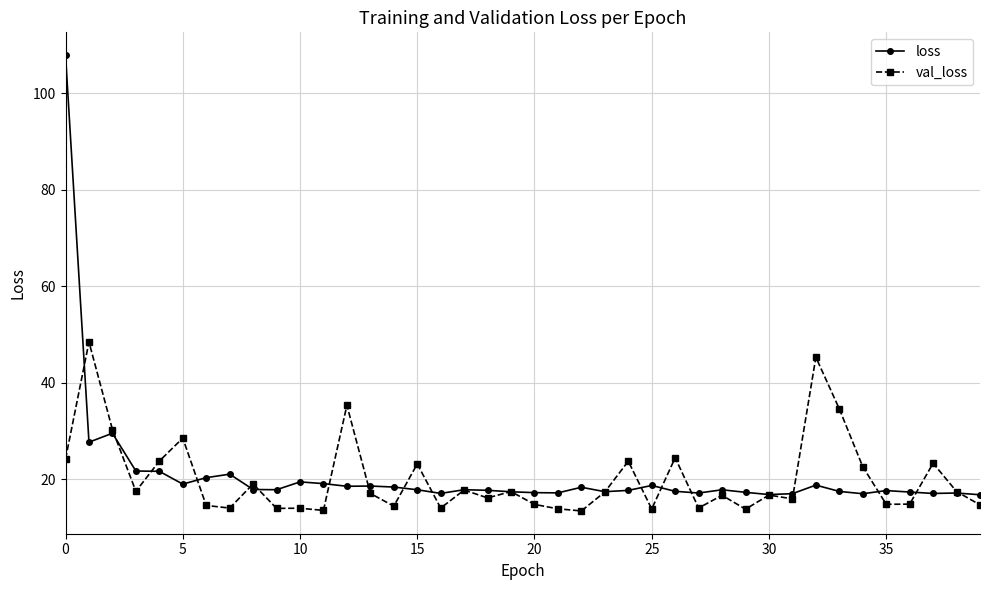

What is the value of the val_loss point at the 34th from the left?

34.6